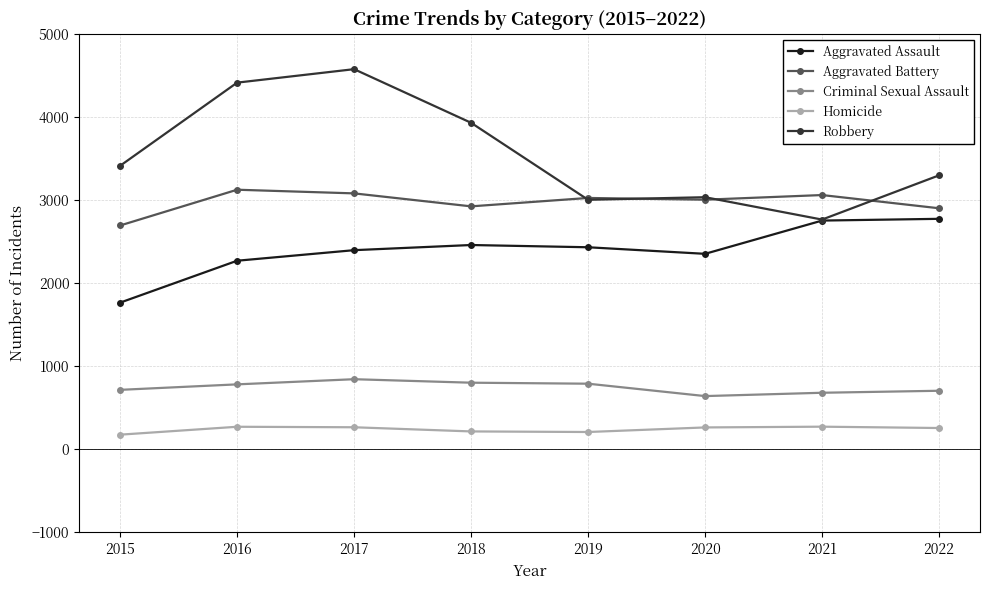

True or false: Aggravated Battery and Aggravated Assault intersect in this chart.

False